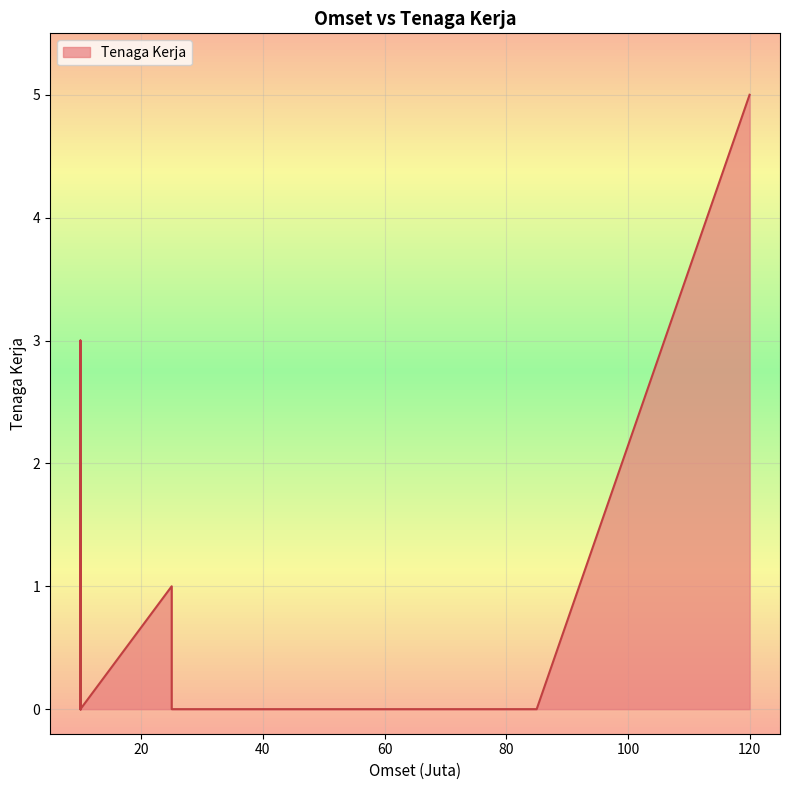

The value at 10 is 0. True or false?

True